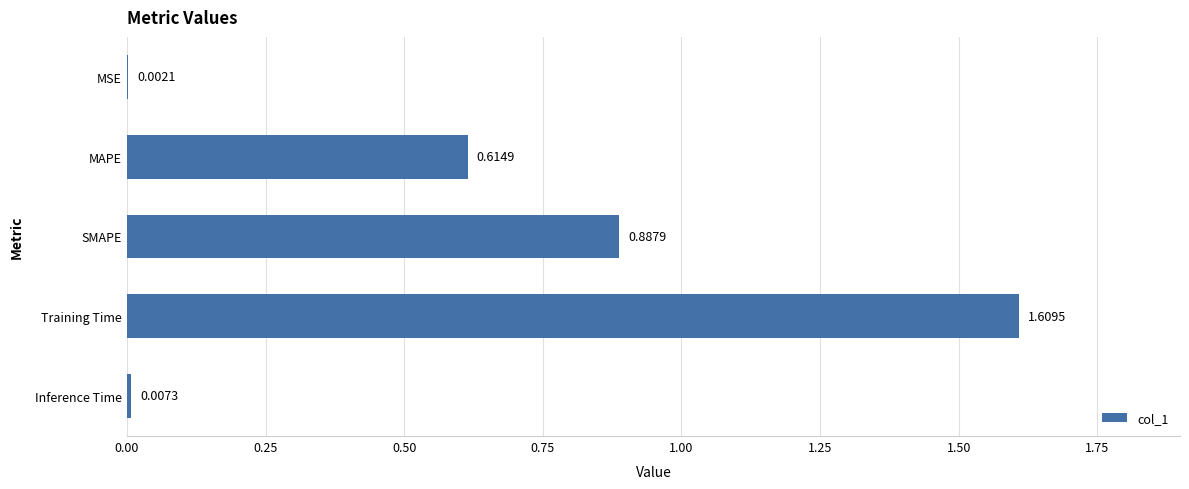

What is the sum of the values at MAPE and SMAPE?

1.5